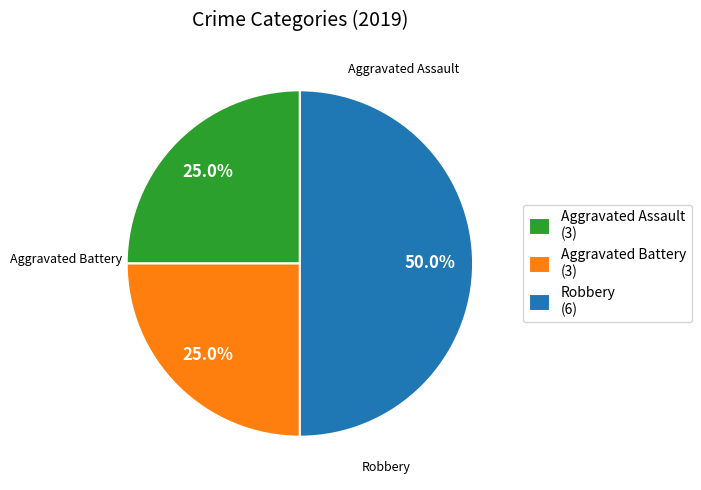

True or false: Aggravated Assault accounts for 13% of the total.

False